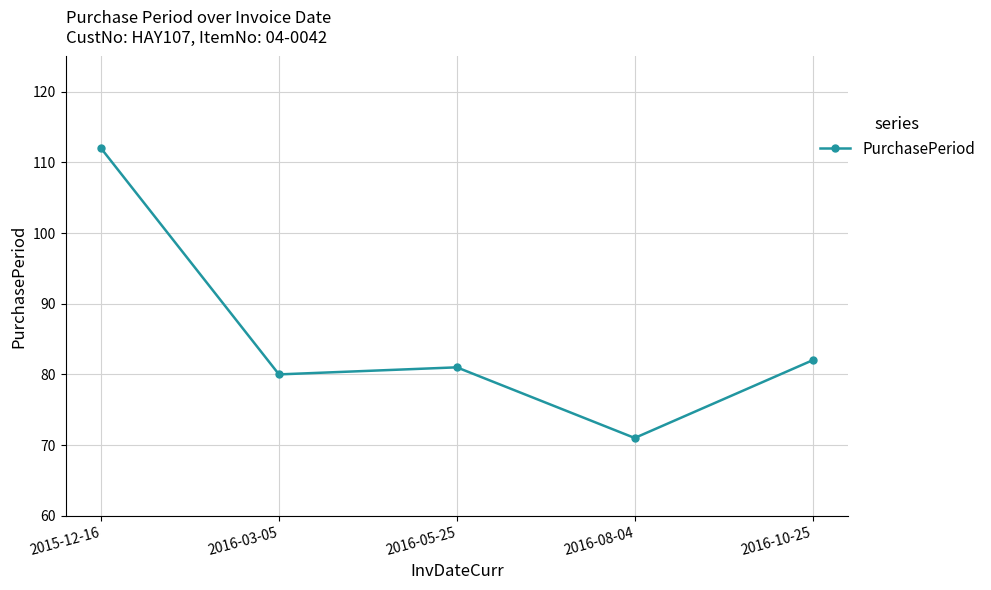

True or false: the data has more than 2 interior local peaks.

False